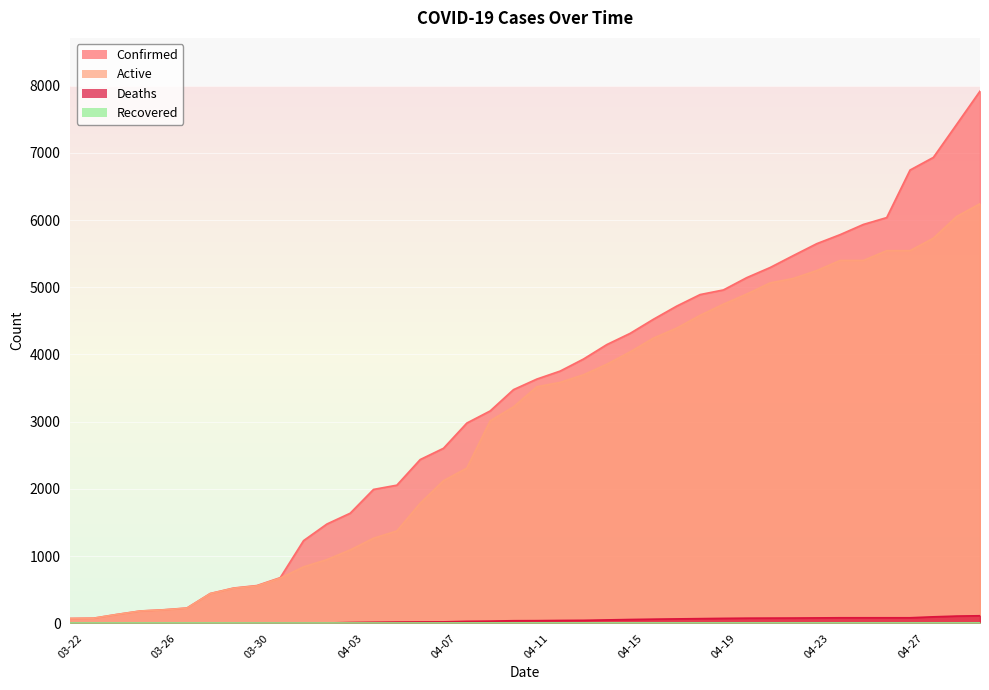

What is the label of the 18th point from the right?

04-13